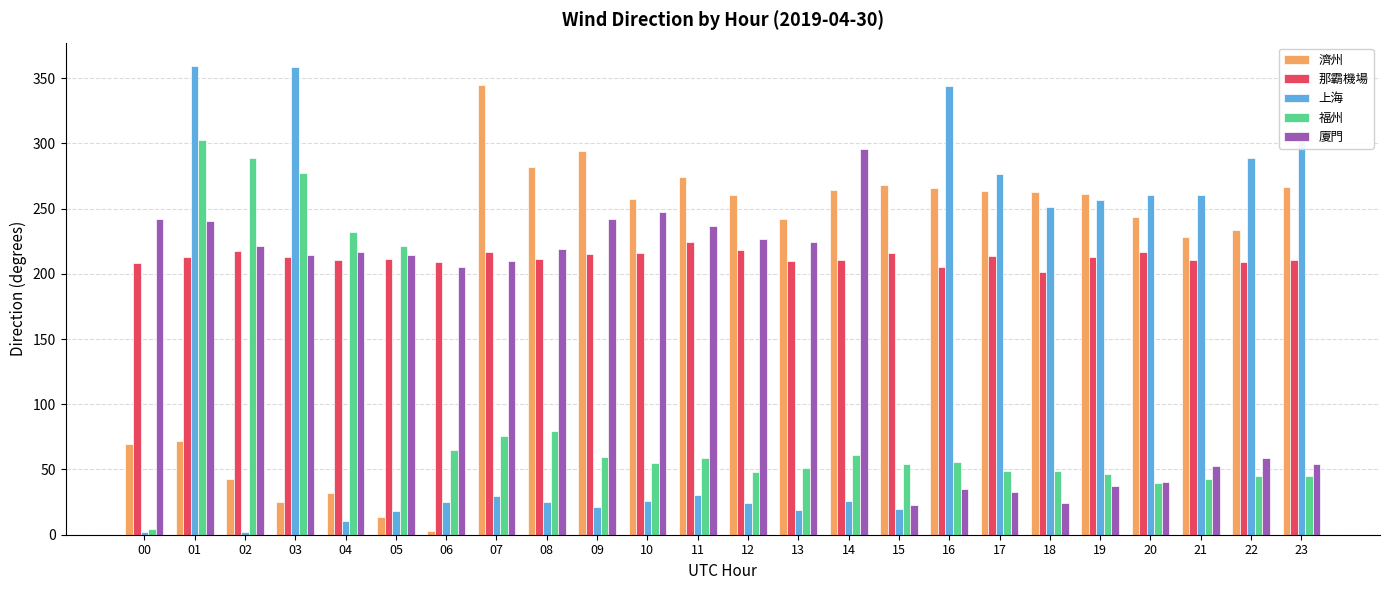

Is it true that 廈門 equals 242.0 at 00?

True